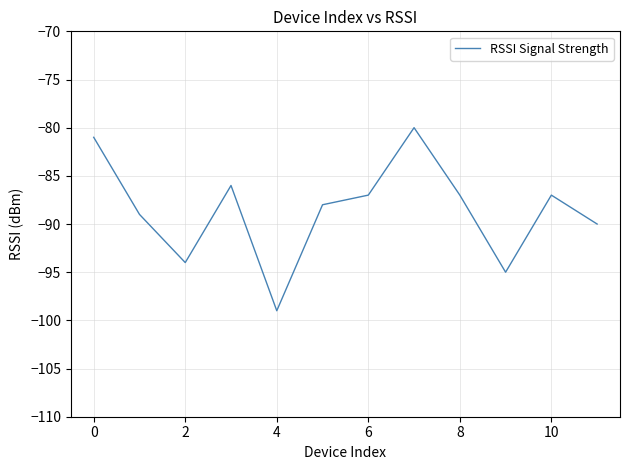

What is the greatest value displayed?

-80